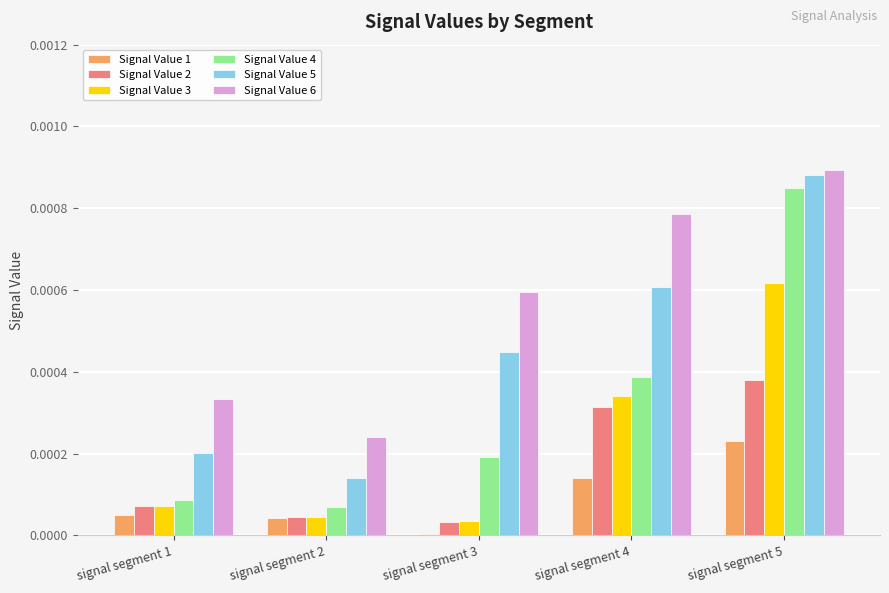

The value of Signal Value 1 at signal segment 1 is 0.0. True or false?

True